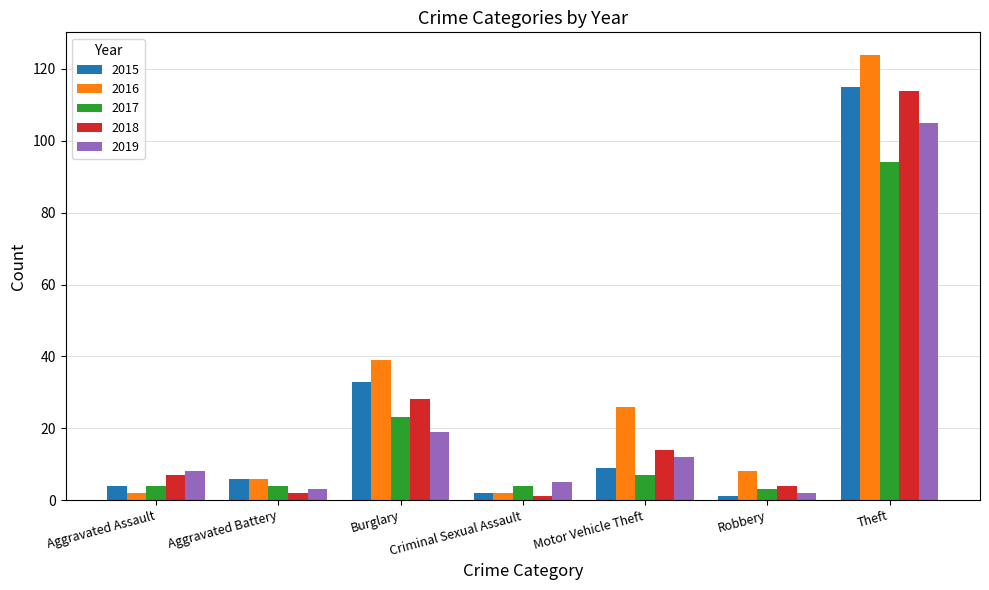

The 2017 series shows 4 at Aggravated Battery. True or false?

True